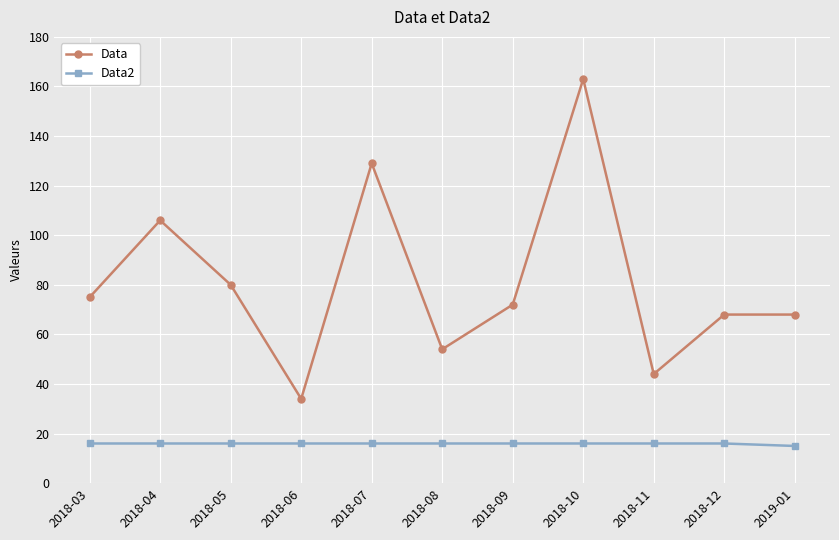

What is the label of the 7th point from the left?

2018-09